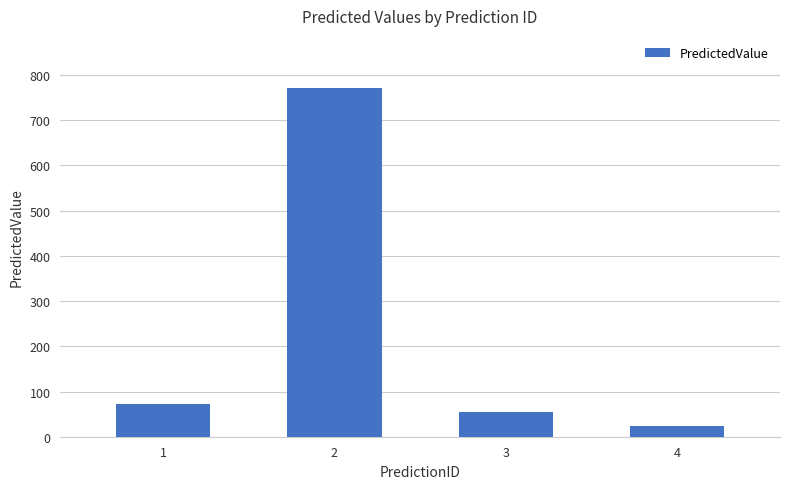

Reading left to right, extract all data points from this chart.

1=73	2=771	3=55	4=24